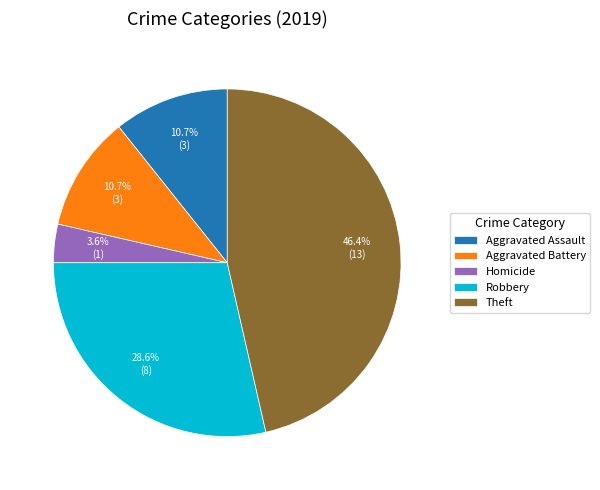

How many segments does this pie chart have?

5